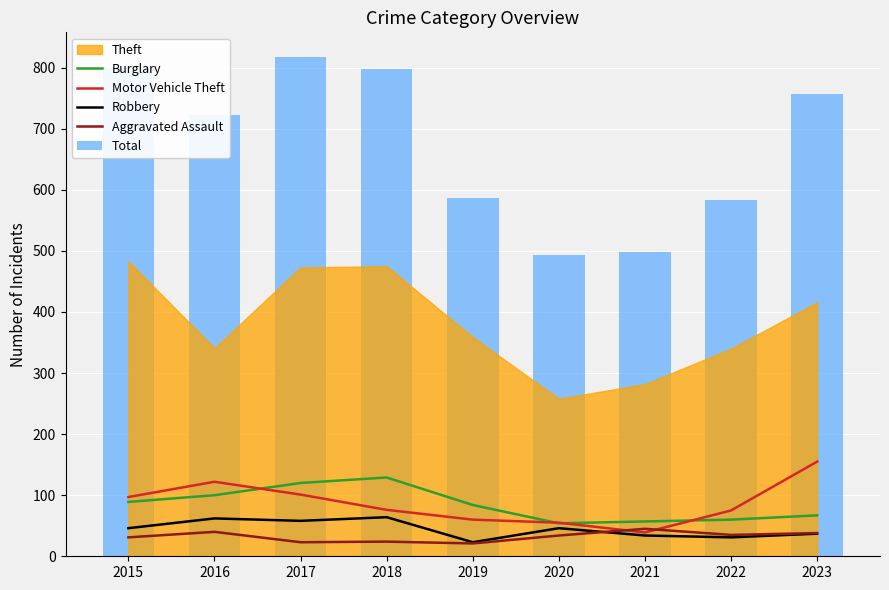

List the labels in order of Total value, largest first.

2017, 2015, 2018, 2023, 2016, 2019, 2022, 2021, 2020